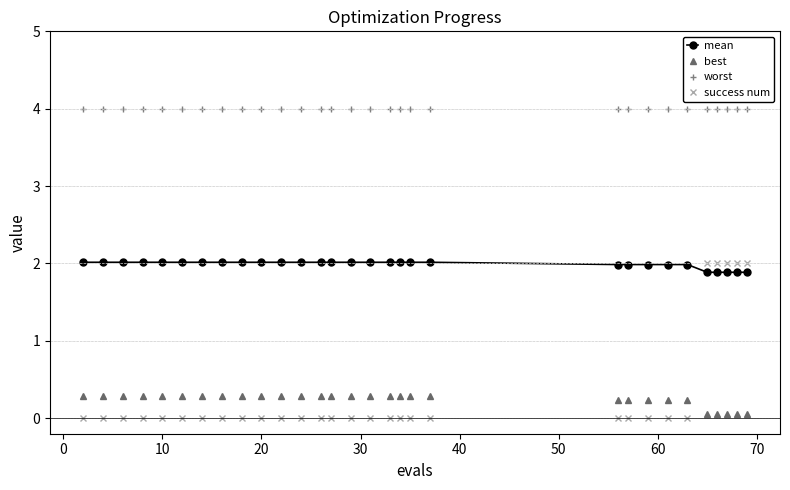

Does the chart have visible grid lines?

Yes